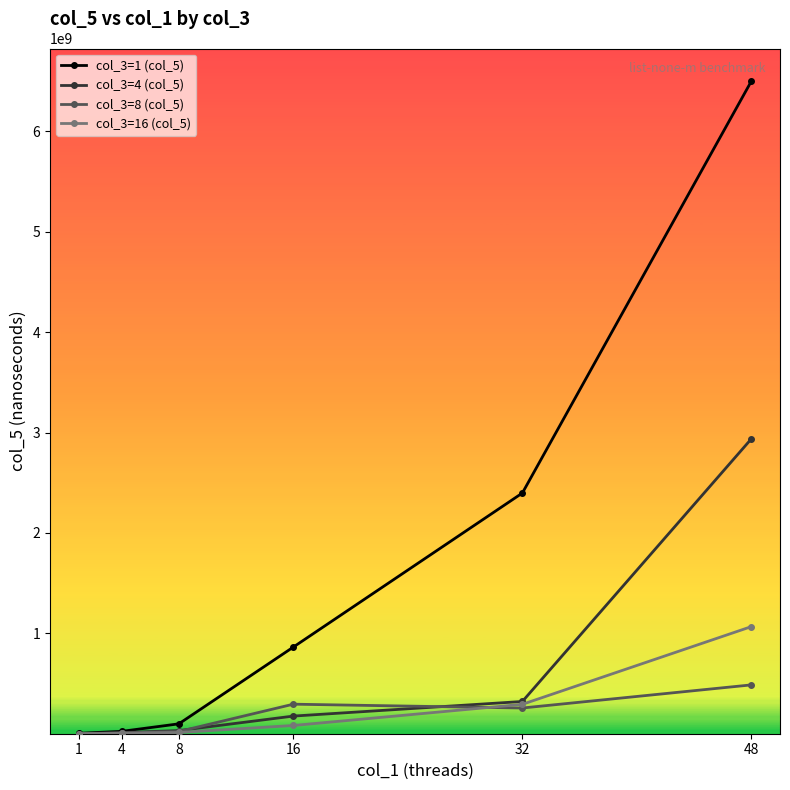

At which category is the sum across all series the highest?

48